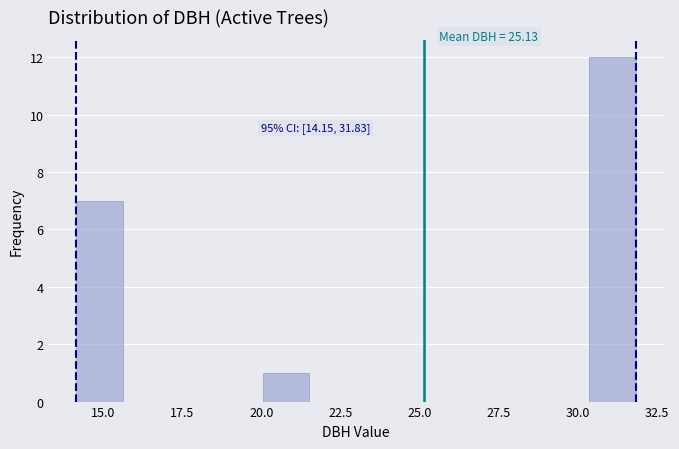

Read against the x-axis, roughly where is the centre of the tallest bar?

31.0